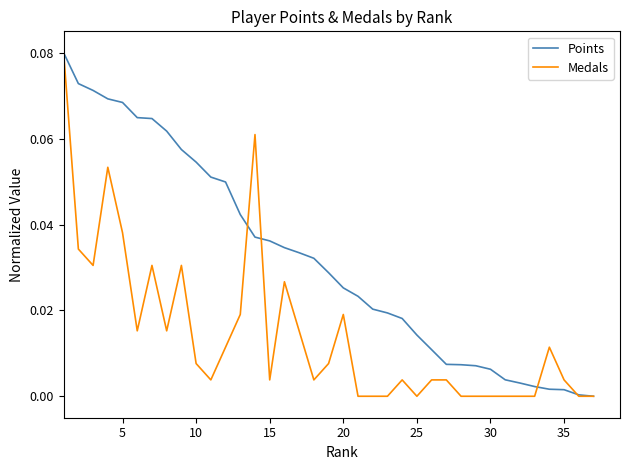

Which series has the largest total across all categories?

Points